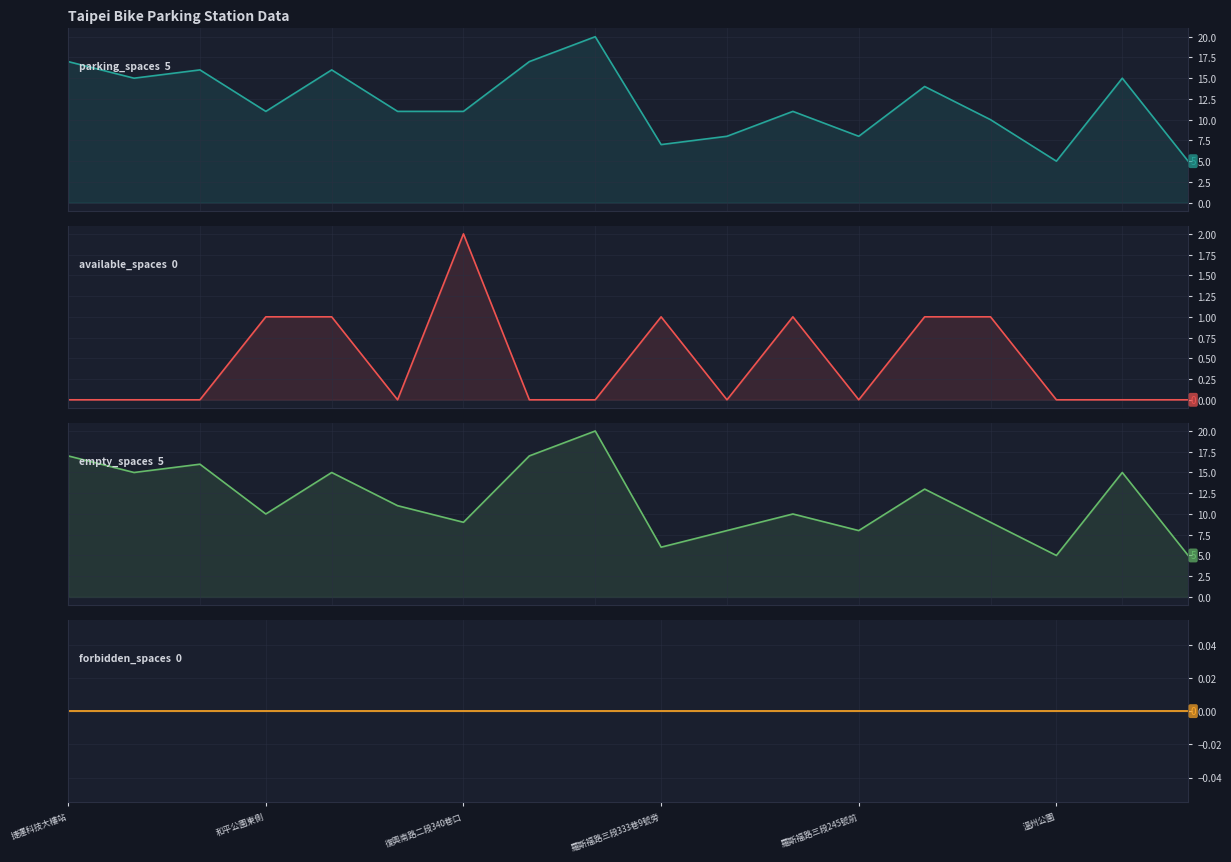

How many interior local peaks does the available_spaces series have?

3